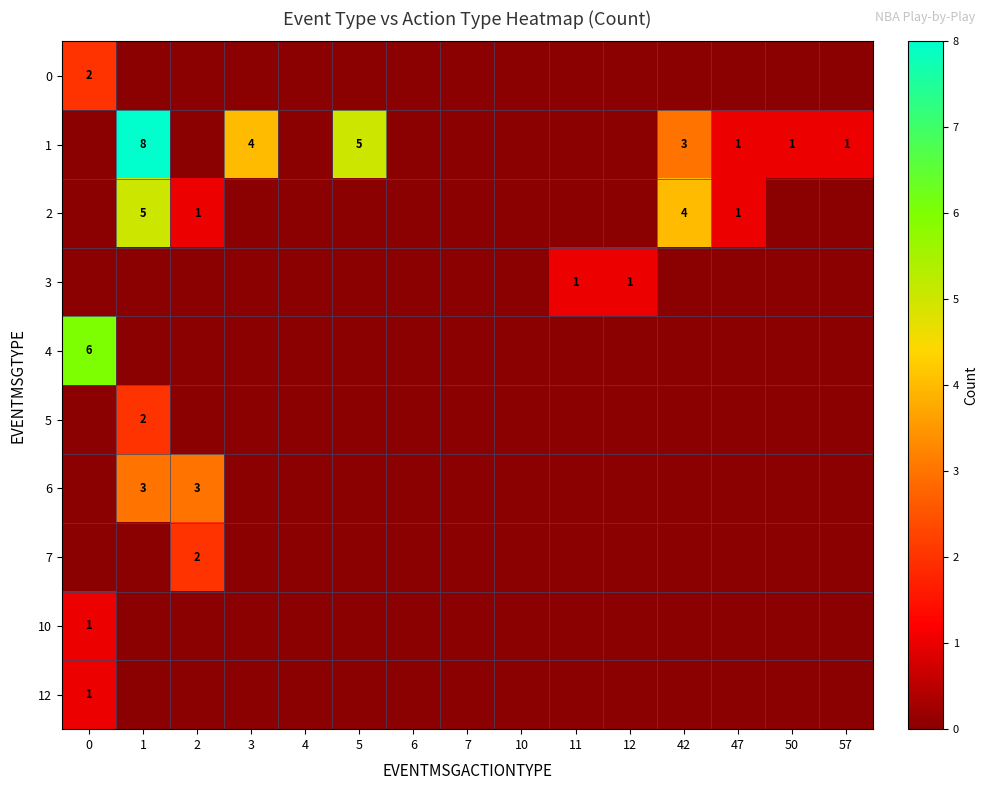

Which series changed the most between 10 and 12?

3